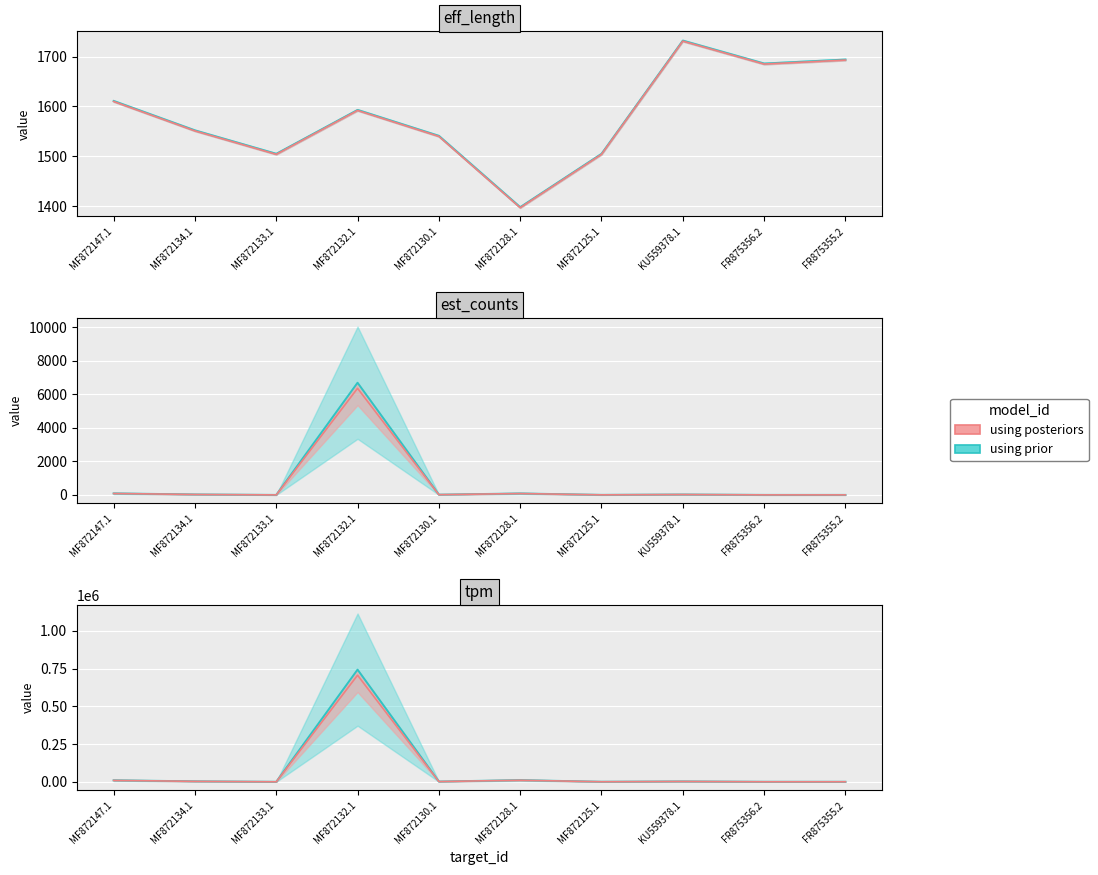

The value of tpm at MF872134.1 is 4520.6. True or false?

False